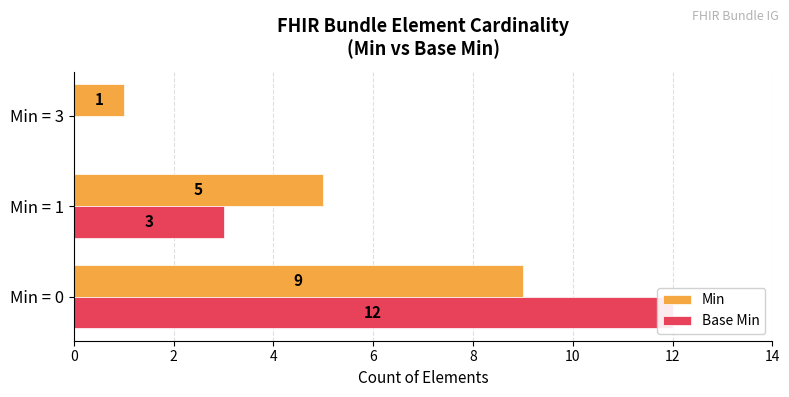

Reading left to right, list all the values displayed in this chart.

Min: 0=9	2=5	4=1
Base Min: 0=12	2=3	4=0